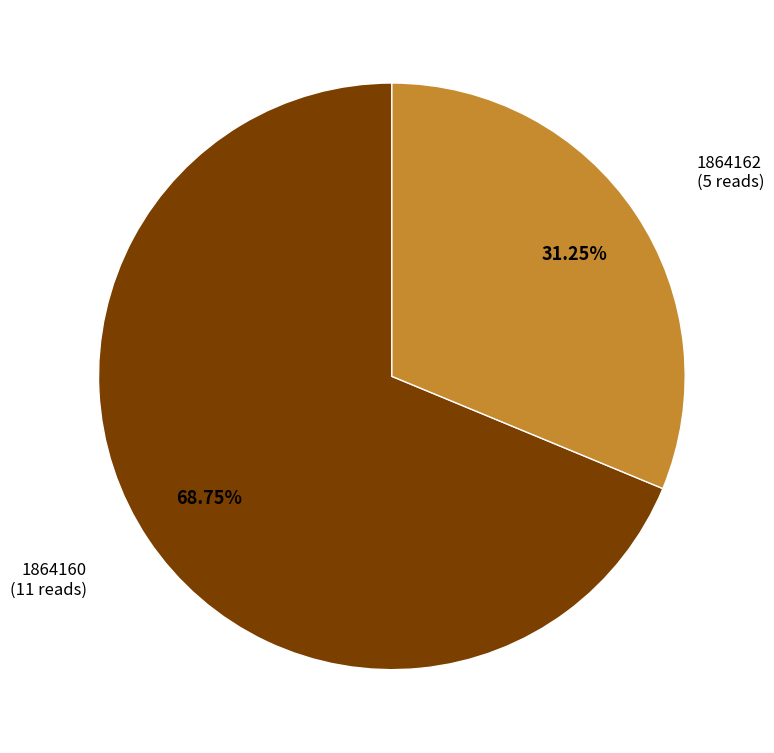

Combined, do 1864162 and 1864160 account for over 50%?

Yes